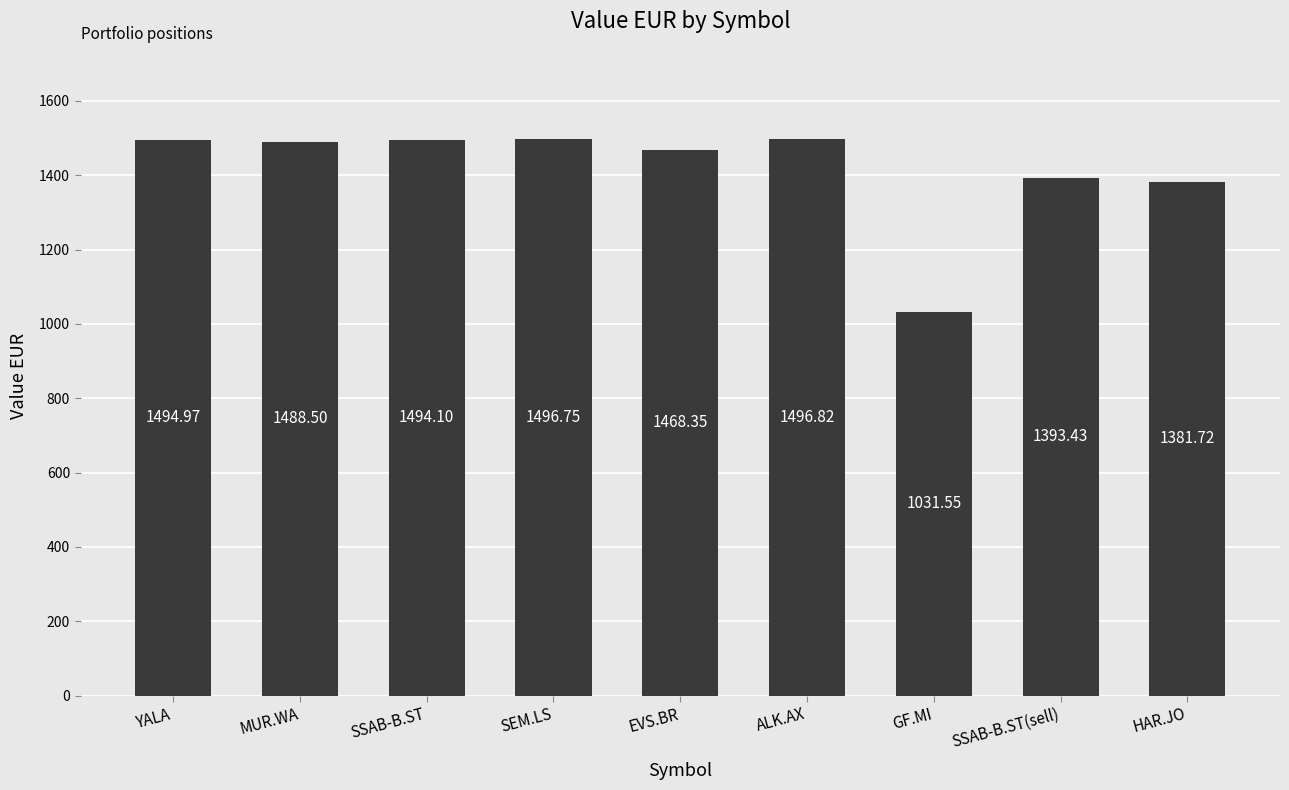

At which category does the chart reach its minimum across all series?

GF.MI